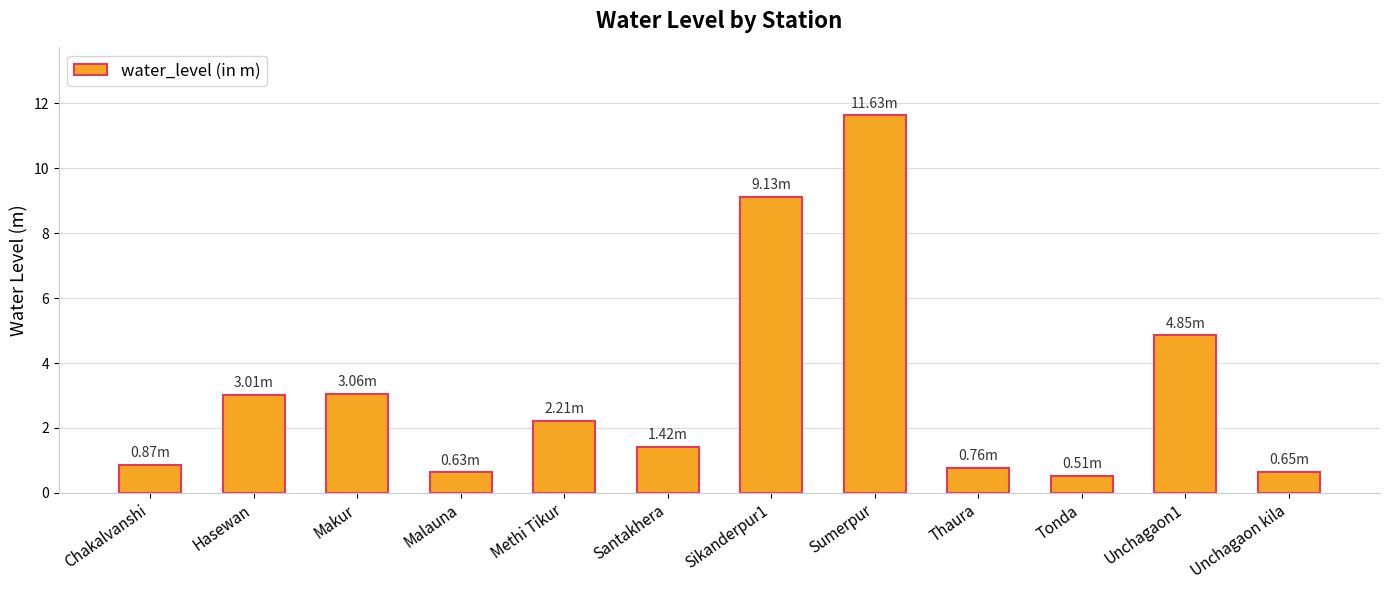

How many bars are there in total?

12